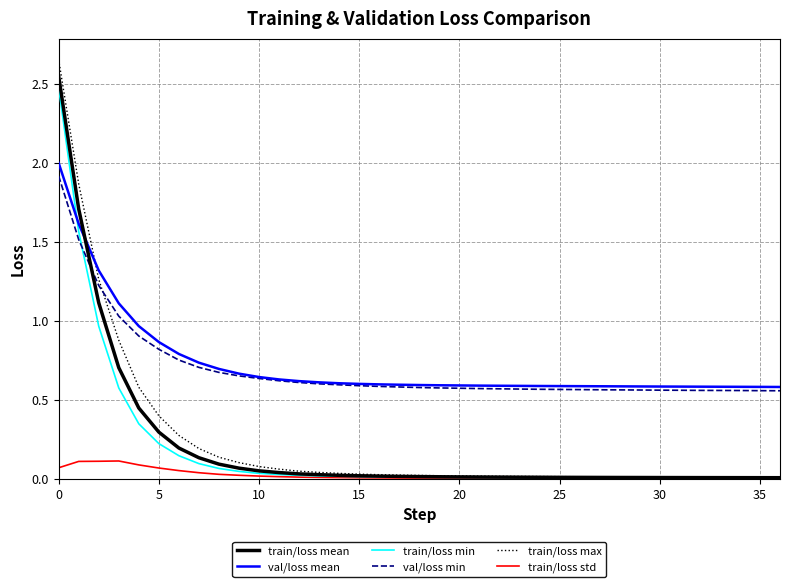

How many intersections are there between train/loss max and val/loss min?

1